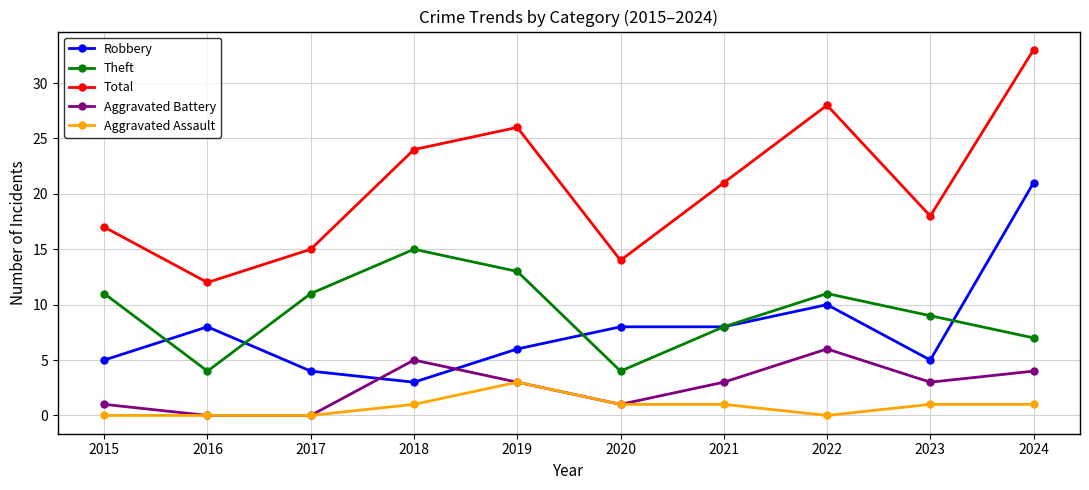

True or false: Aggravated Battery and Total intersect in this chart.

False